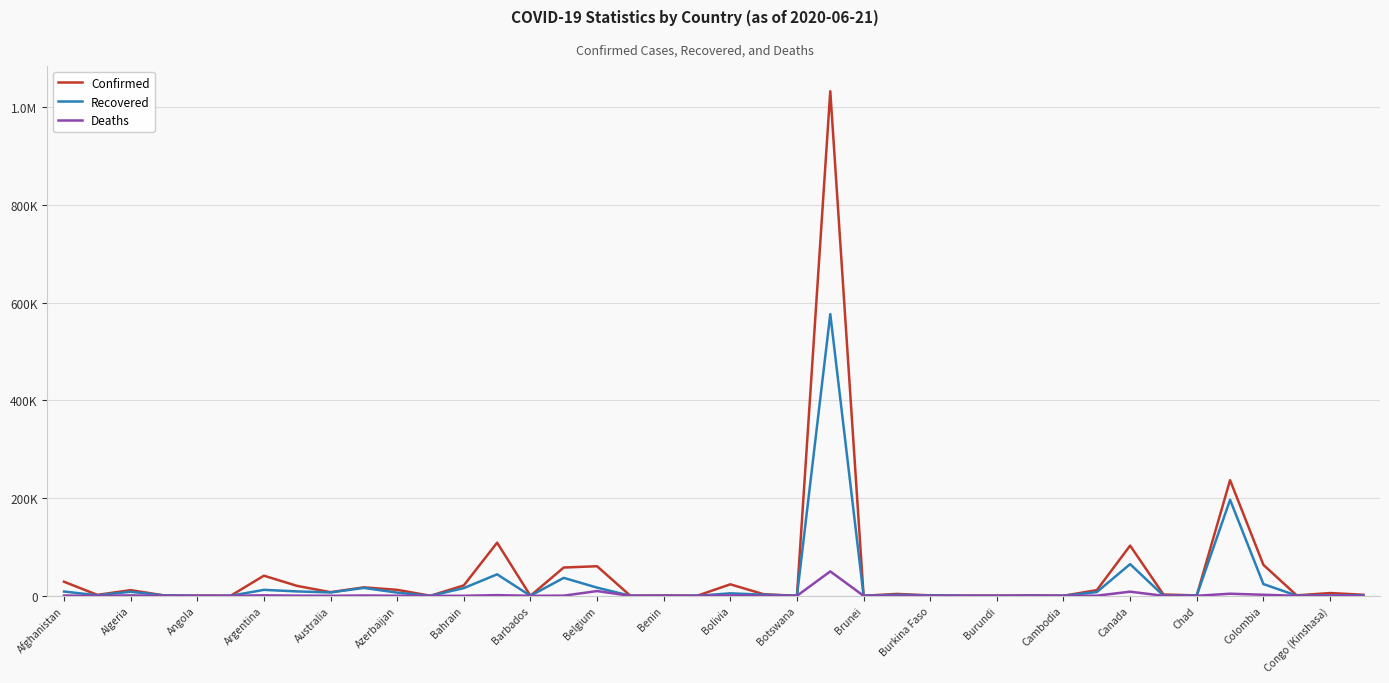

What are all the series names shown in the legend?

Confirmed, Recovered, Deaths